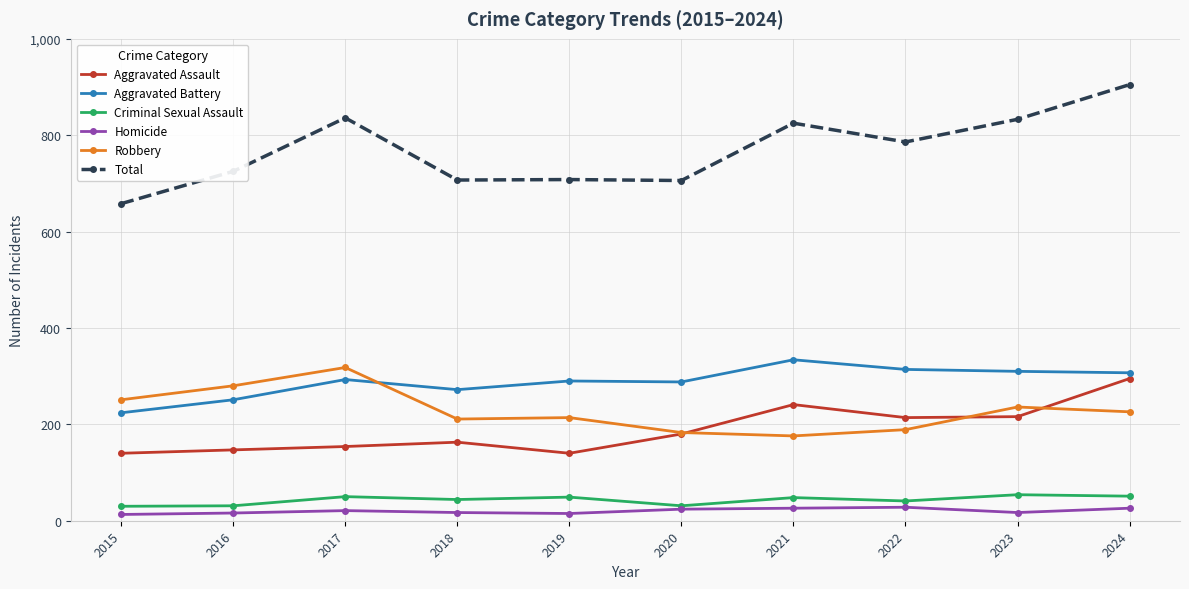

What is the sum of all Homicide values?

203